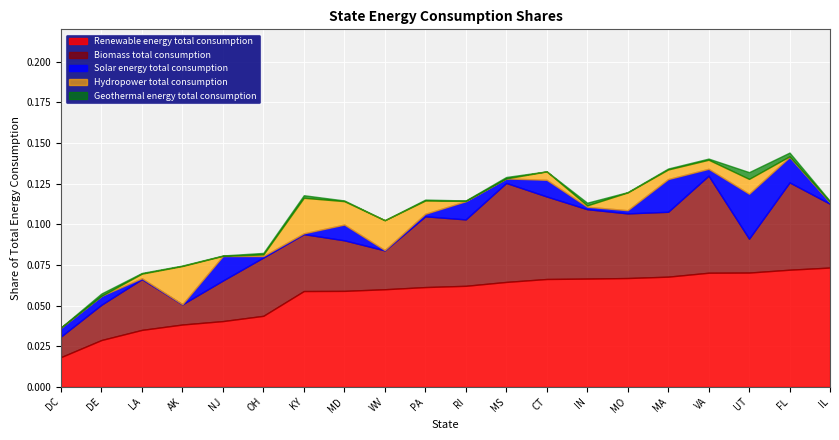

What is the label of the 12th point from the left?

MS